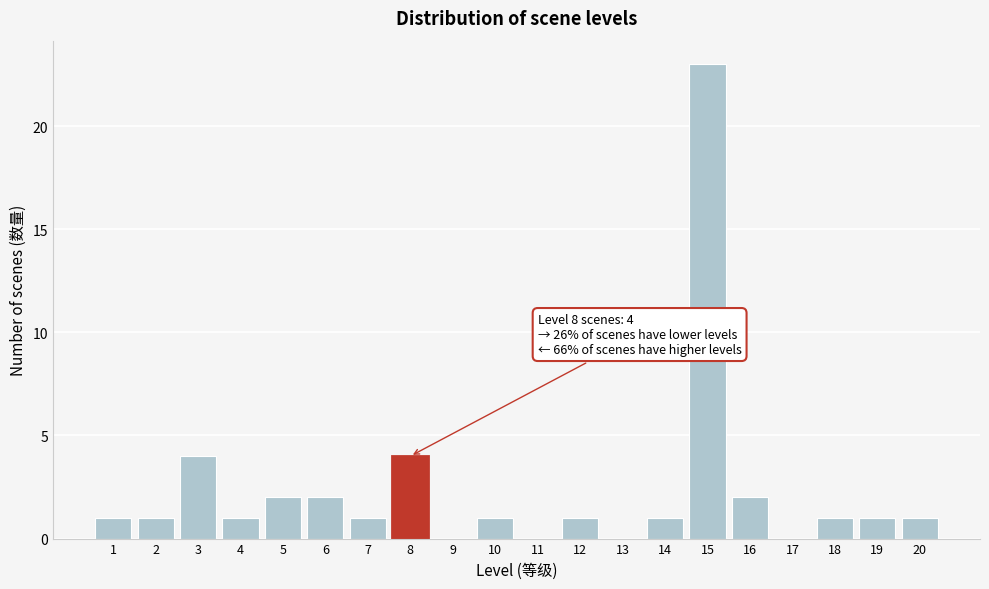

Which range on the x-axis has the tallest bar?

14.5 to 15.5